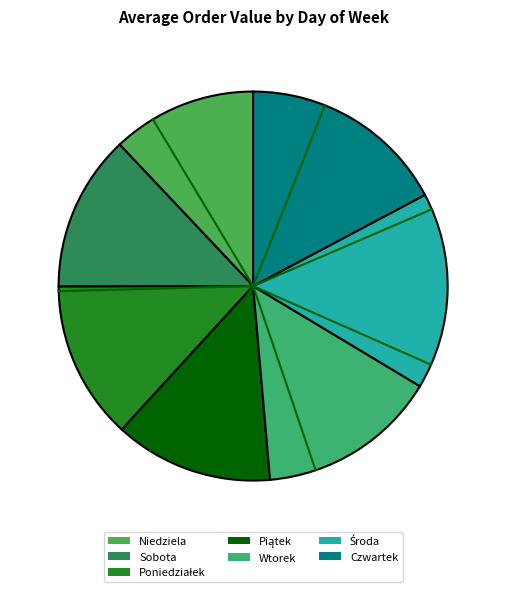

Combined, do Wtorek and Sobota account for over 50%?

No